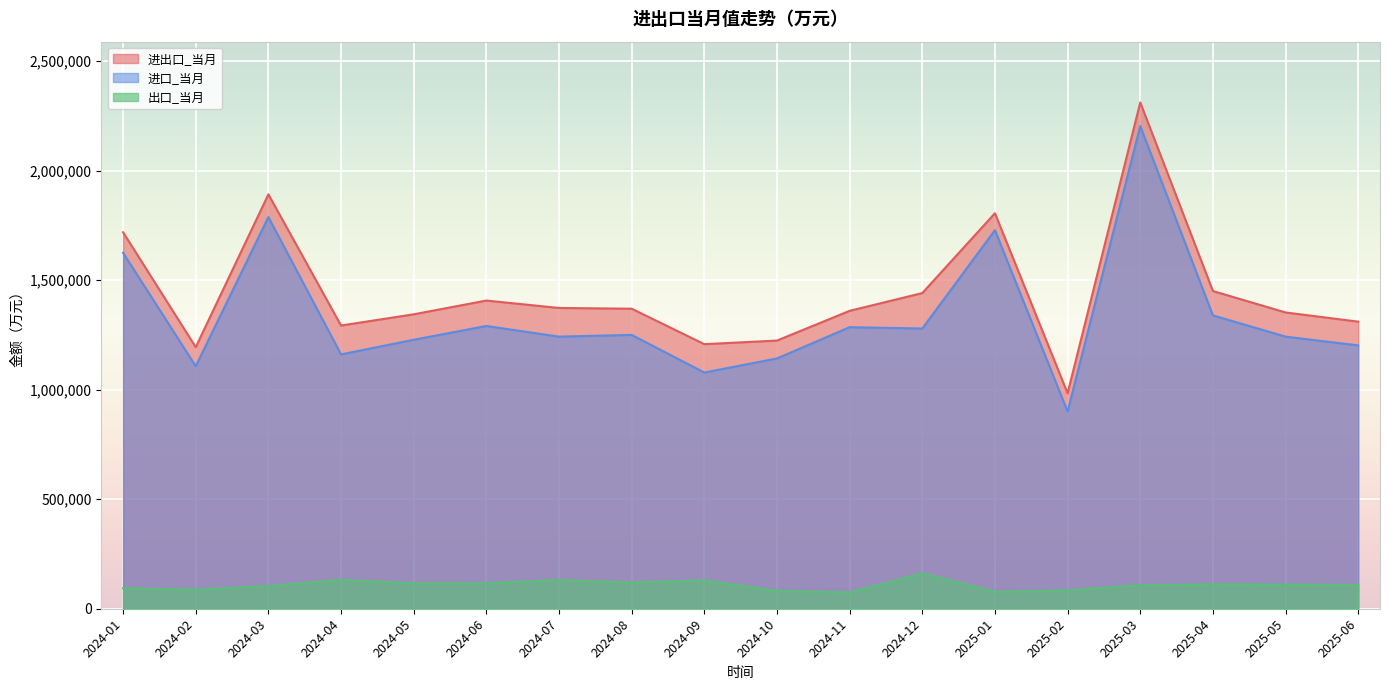

Between 2024-05 and 2024-09, which series saw the biggest shift?

进口_当月